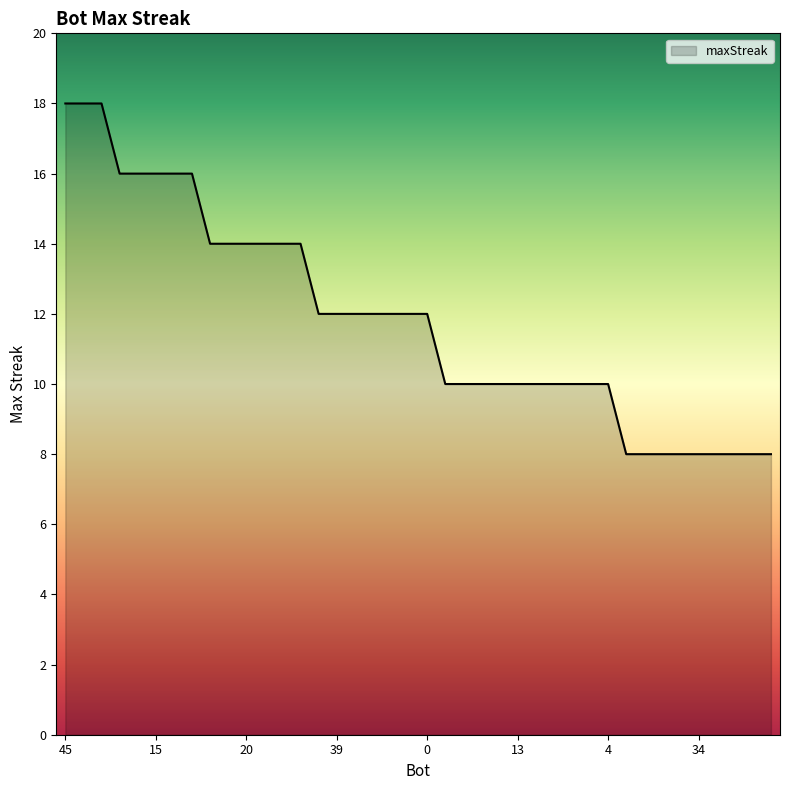

What is the maximum value shown in the chart?

18